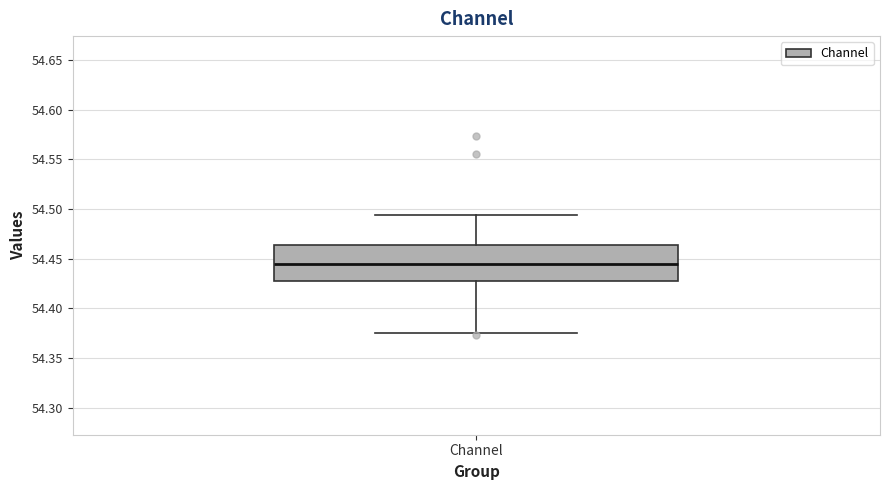

Read this box plot against the y-axis: the position of the median line, the range covered by the box, and the ends of both whiskers. The values are not printed on the chart, so give them approximately, as read against the axis.

median 54.445, box 54.430 to 54.465, whiskers 54.375 to 54.495